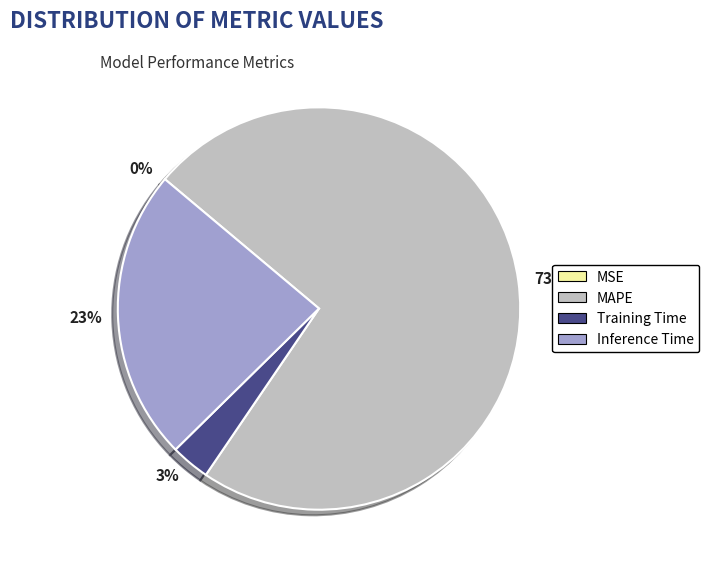

What is the largest slice in the pie chart?

MAPE